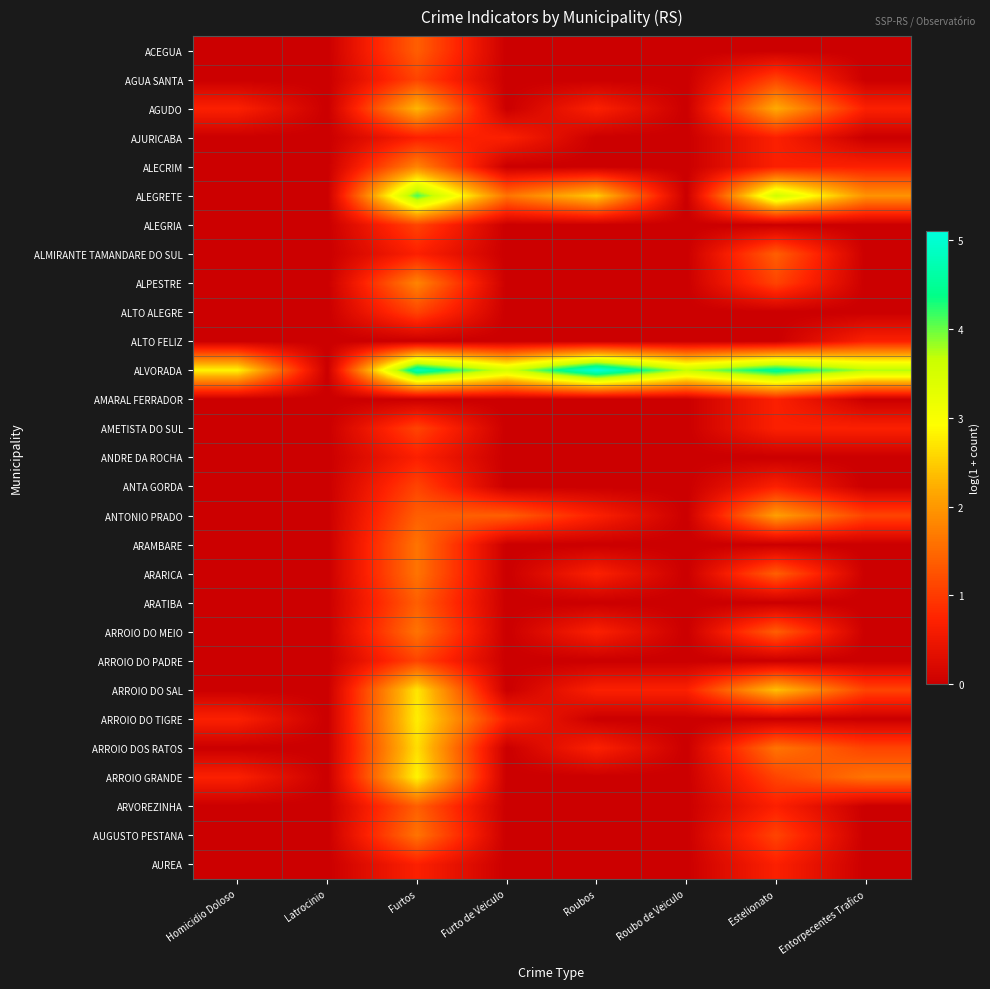

Reading left to right, list all the values displayed in this chart.

ACEGUA: Homicidio Doloso=0.0	Latrocinio=0.0	Furtos=1.4	Furto de Veiculo=0.0	Roubos=0.0	Roubo de Veiculo=0.0	Estelionato=0.0	Entorpecentes Trafico=0.0
AGUA SANTA: Homicidio Doloso=0.0	Latrocinio=0.0	Furtos=1.1	Furto de Veiculo=0.0	Roubos=0.0	Roubo de Veiculo=0.0	Estelionato=1.1	Entorpecentes Trafico=0.0
AGUDO: Homicidio Doloso=0.7	Latrocinio=0.0	Furtos=2.3	Furto de Veiculo=0.0	Roubos=0.7	Roubo de Veiculo=0.0	Estelionato=2.2	Entorpecentes Trafico=0.7
AJURICABA: Homicidio Doloso=0.0	Latrocinio=0.0	Furtos=0.7	Furto de Veiculo=0.7	Roubos=0.0	Roubo de Veiculo=0.0	Estelionato=0.7	Entorpecentes Trafico=0.0
ALECRIM: Homicidio Doloso=0.0	Latrocinio=0.0	Furtos=1.8	Furto de Veiculo=0.0	Roubos=0.0	Roubo de Veiculo=0.0	Estelionato=0.7	Entorpecentes Trafico=0.7
ALEGRETE: Homicidio Doloso=0.0	Latrocinio=0.0	Furtos=4.1	Furto de Veiculo=1.6	Roubos=2.5	Roubo de Veiculo=0.0	Estelionato=3.6	Entorpecentes Trafico=1.9
ALEGRIA: Homicidio Doloso=0.0	Latrocinio=0.0	Furtos=1.1	Furto de Veiculo=0.0	Roubos=0.0	Roubo de Veiculo=0.0	Estelionato=0.0	Entorpecentes Trafico=0.0
ALMIRANTE TAMANDARE DO SUL: Homicidio Doloso=0.0	Latrocinio=0.0	Furtos=0.7	Furto de Veiculo=0.0	Roubos=0.0	Roubo de Veiculo=0.0	Estelionato=1.4	Entorpecentes Trafico=0.0
ALPESTRE: Homicidio Doloso=0.0	Latrocinio=0.0	Furtos=1.8	Furto de Veiculo=0.0	Roubos=0.0	Roubo de Veiculo=0.0	Estelionato=1.1	Entorpecentes Trafico=0.0
ALTO ALEGRE: Homicidio Doloso=0.0	Latrocinio=0.0	Furtos=1.1	Furto de Veiculo=0.0	Roubos=0.0	Roubo de Veiculo=0.0	Estelionato=0.0	Entorpecentes Trafico=0.0
ALTO FELIZ: Homicidio Doloso=0.0	Latrocinio=0.0	Furtos=0.0	Furto de Veiculo=0.0	Roubos=0.0	Roubo de Veiculo=0.0	Estelionato=0.0	Entorpecentes Trafico=0.7
ALVORADA: Homicidio Doloso=2.8	Latrocinio=0.0	Furtos=4.8	Furto de Veiculo=3.5	Roubos=5.1	Roubo de Veiculo=3.7	Estelionato=4.6	Entorpecentes Trafico=3.8
AMARAL FERRADOR: Homicidio Doloso=0.0	Latrocinio=0.0	Furtos=0.0	Furto de Veiculo=0.0	Roubos=0.0	Roubo de Veiculo=0.0	Estelionato=0.7	Entorpecentes Trafico=0.0
AMETISTA DO SUL: Homicidio Doloso=0.0	Latrocinio=0.0	Furtos=1.1	Furto de Veiculo=0.0	Roubos=0.0	Roubo de Veiculo=0.0	Estelionato=0.7	Entorpecentes Trafico=0.7
ANDRE DA ROCHA: Homicidio Doloso=0.0	Latrocinio=0.0	Furtos=0.7	Furto de Veiculo=0.0	Roubos=0.0	Roubo de Veiculo=0.0	Estelionato=0.0	Entorpecentes Trafico=0.0
ANTA GORDA: Homicidio Doloso=0.0	Latrocinio=0.0	Furtos=1.1	Furto de Veiculo=0.0	Roubos=0.0	Roubo de Veiculo=0.0	Estelionato=0.7	Entorpecentes Trafico=0.0
ANTONIO PRADO: Homicidio Doloso=0.0	Latrocinio=0.0	Furtos=1.4	Furto de Veiculo=1.4	Roubos=0.7	Roubo de Veiculo=0.0	Estelionato=2.1	Entorpecentes Trafico=1.1
ARAMBARE: Homicidio Doloso=0.0	Latrocinio=0.0	Furtos=1.6	Furto de Veiculo=0.0	Roubos=0.0	Roubo de Veiculo=0.0	Estelionato=0.0	Entorpecentes Trafico=0.0
ARARICA: Homicidio Doloso=0.0	Latrocinio=0.0	Furtos=1.6	Furto de Veiculo=0.0	Roubos=0.7	Roubo de Veiculo=0.0	Estelionato=1.4	Entorpecentes Trafico=0.0
ARATIBA: Homicidio Doloso=0.0	Latrocinio=0.0	Furtos=1.4	Furto de Veiculo=0.0	Roubos=0.0	Roubo de Veiculo=0.0	Estelionato=0.0	Entorpecentes Trafico=0.0
ARROIO DO MEIO: Homicidio Doloso=0.0	Latrocinio=0.0	Furtos=1.6	Furto de Veiculo=0.0	Roubos=0.7	Roubo de Veiculo=0.0	Estelionato=1.4	Entorpecentes Trafico=0.0
ARROIO DO PADRE: Homicidio Doloso=0.0	Latrocinio=0.0	Furtos=1.1	Furto de Veiculo=0.0	Roubos=0.0	Roubo de Veiculo=0.0	Estelionato=0.0	Entorpecentes Trafico=0.0
ARROIO DO SAL: Homicidio Doloso=0.0	Latrocinio=0.0	Furtos=2.7	Furto de Veiculo=0.0	Roubos=0.7	Roubo de Veiculo=0.7	Estelionato=2.4	Entorpecentes Trafico=1.1
ARROIO DO TIGRE: Homicidio Doloso=0.7	Latrocinio=0.0	Furtos=2.8	Furto de Veiculo=0.7	Roubos=0.0	Roubo de Veiculo=0.0	Estelionato=0.0	Entorpecentes Trafico=0.0
ARROIO DOS RATOS: Homicidio Doloso=0.0	Latrocinio=0.0	Furtos=2.6	Furto de Veiculo=0.0	Roubos=0.7	Roubo de Veiculo=0.0	Estelionato=1.6	Entorpecentes Trafico=1.1
ARROIO GRANDE: Homicidio Doloso=0.7	Latrocinio=0.0	Furtos=2.8	Furto de Veiculo=0.0	Roubos=0.0	Roubo de Veiculo=0.0	Estelionato=1.1	Entorpecentes Trafico=1.6
ARVOREZINHA: Homicidio Doloso=0.0	Latrocinio=0.0	Furtos=1.4	Furto de Veiculo=0.0	Roubos=0.0	Roubo de Veiculo=0.0	Estelionato=0.7	Entorpecentes Trafico=0.0
AUGUSTO PESTANA: Homicidio Doloso=0.0	Latrocinio=0.0	Furtos=1.6	Furto de Veiculo=0.0	Roubos=0.0	Roubo de Veiculo=0.0	Estelionato=1.1	Entorpecentes Trafico=0.0
AUREA: Homicidio Doloso=0.0	Latrocinio=0.0	Furtos=0.7	Furto de Veiculo=0.0	Roubos=0.0	Roubo de Veiculo=0.0	Estelionato=0.7	Entorpecentes Trafico=0.0